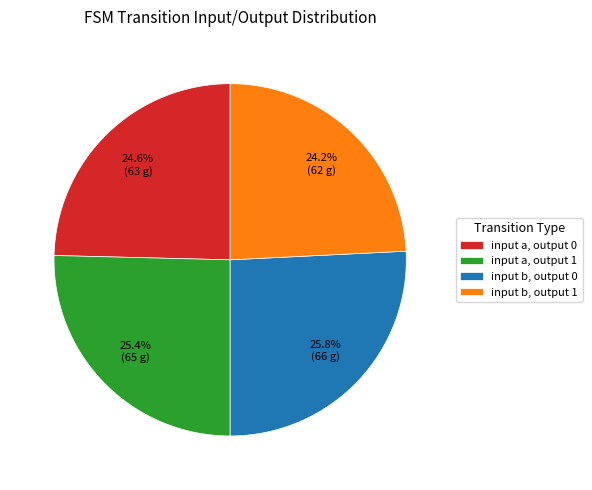

Rank the categories by value from lowest to highest.

input b, output 1, input a, output 0, input a, output 1, input b, output 0